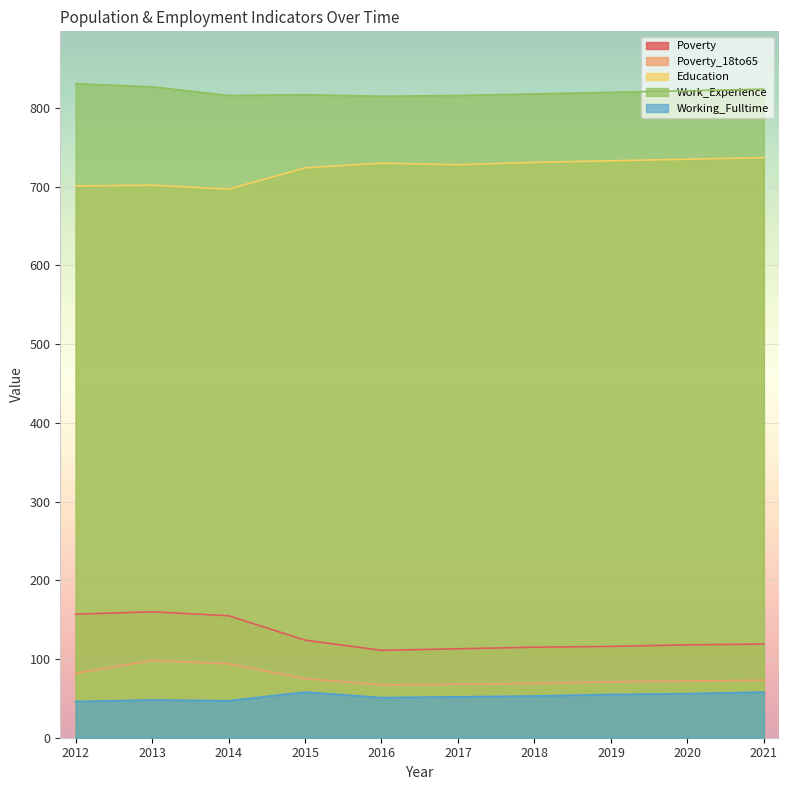

How many categories are shown in the chart?

10